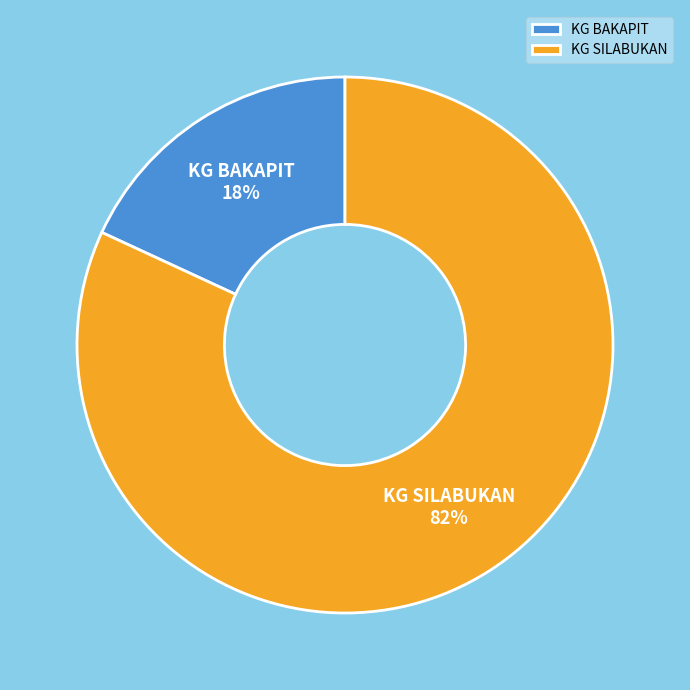

How many slices are in this pie chart?

2